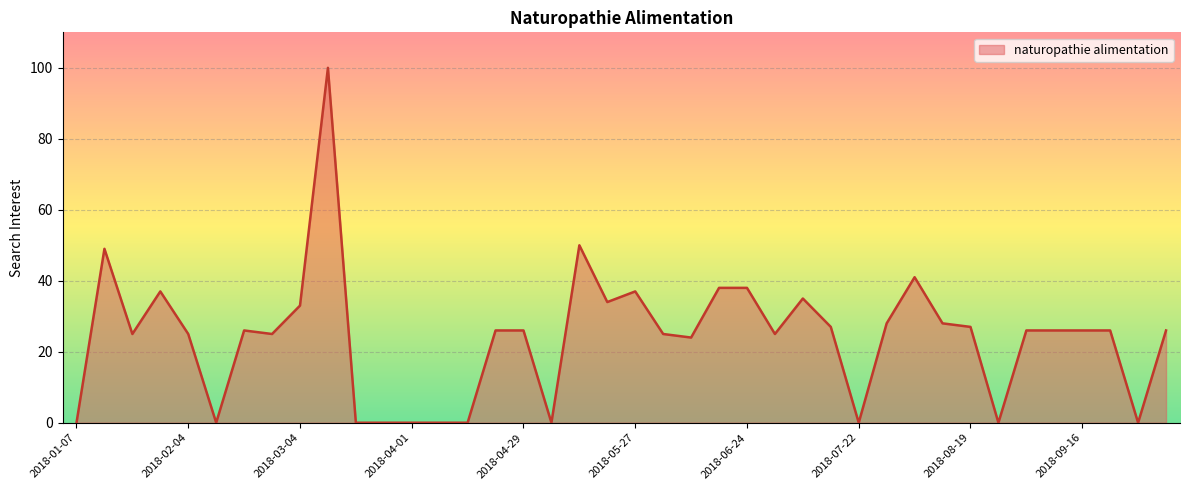

What is the difference between the second highest and minimum values?

50